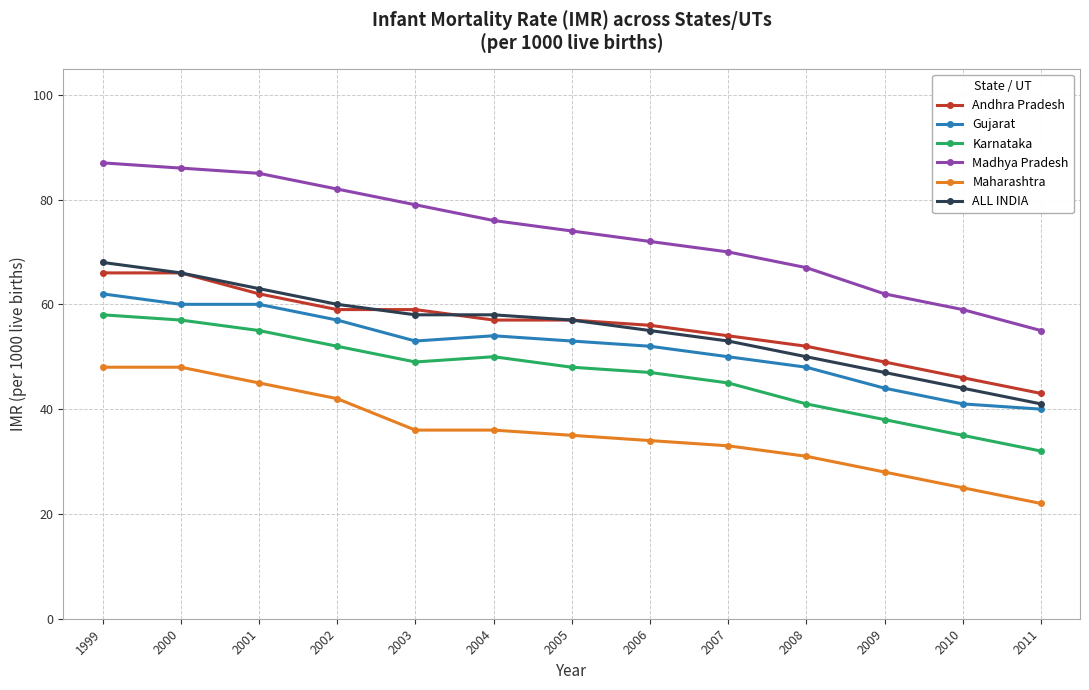

The value of ALL INDIA at 2002 is 15. True or false?

False